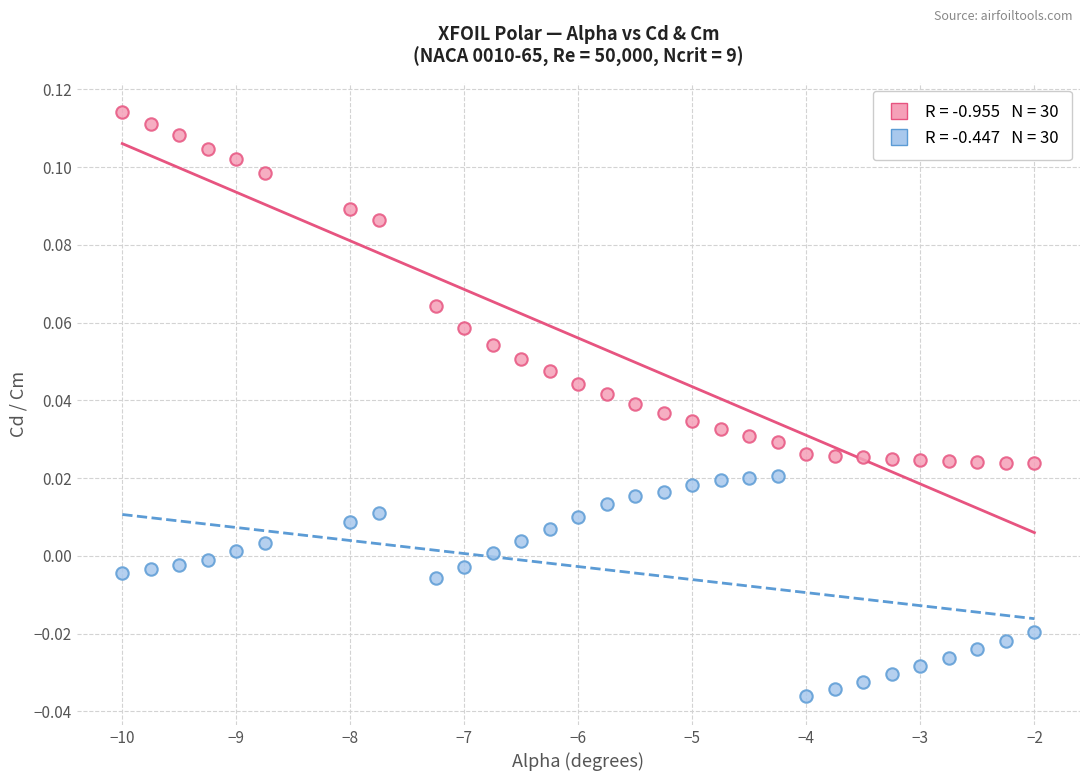

Across all data points, what is the range of X values (max minus min)?

8.0